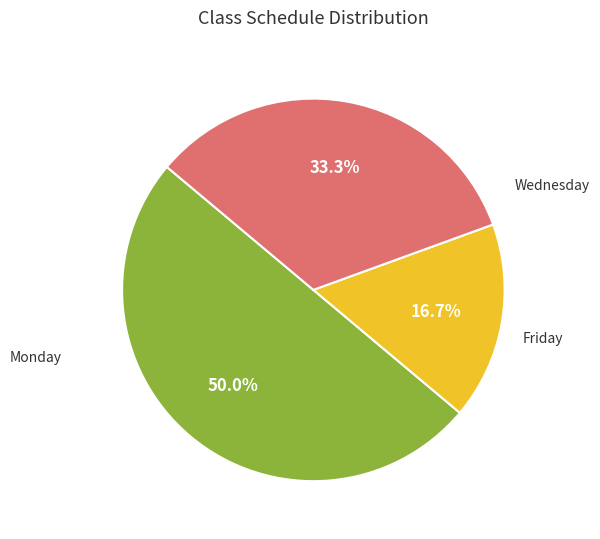

Is there a majority slice in this chart?

No